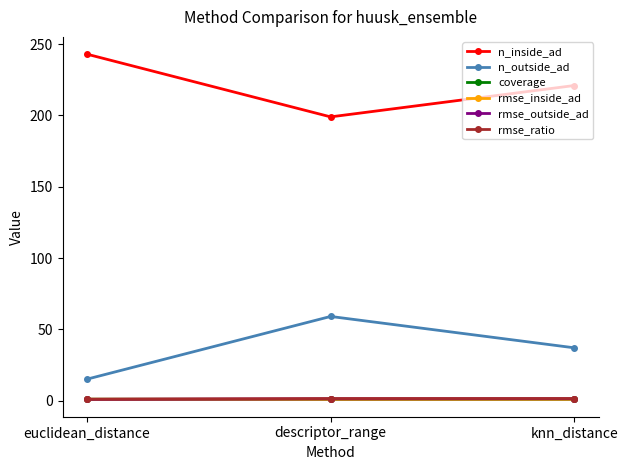

At which label is n_inside_ad closest to 221?

knn_distance